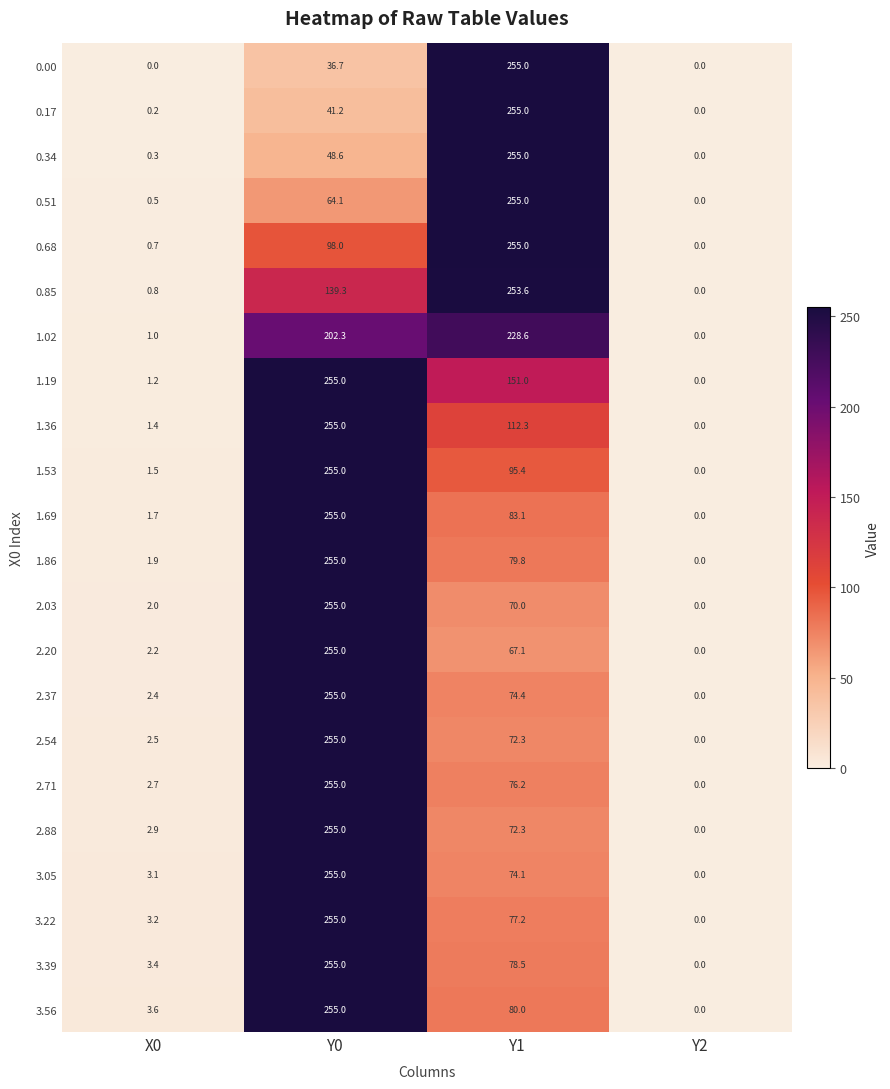

Rank the categories by 1.86 value from highest to lowest.

Y0, Y1, X0, Y2